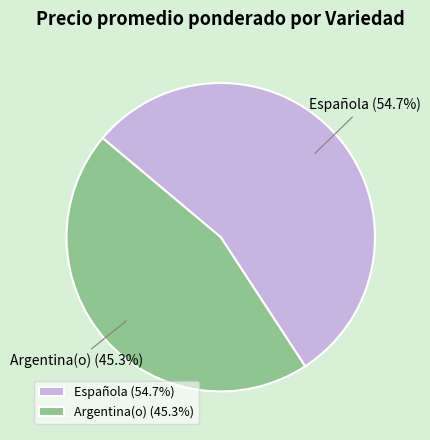

Is there any slice that represents more than half of the pie?

Yes